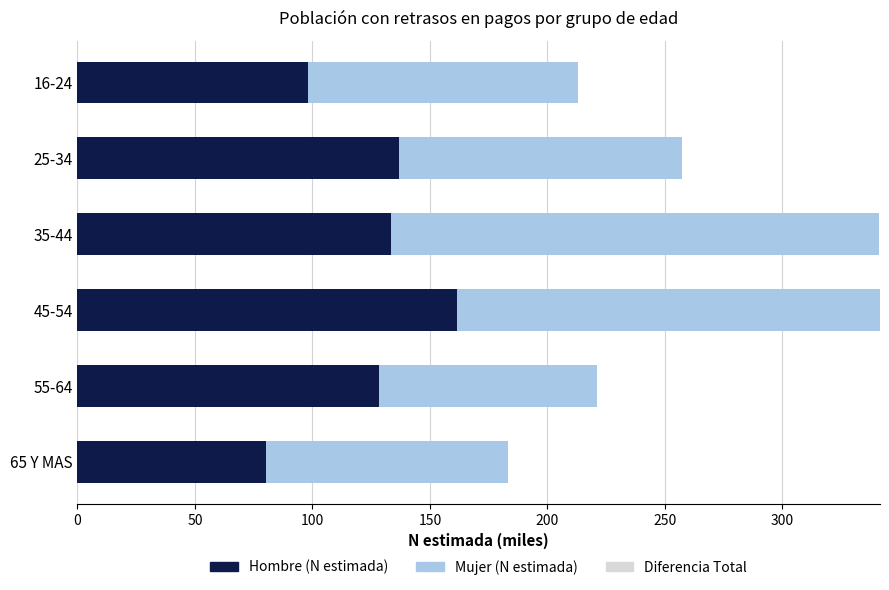

Is the value of Diferencia Total at 65 Y MAS greater than the value of Hombre (N estimada) at 35-44?

No